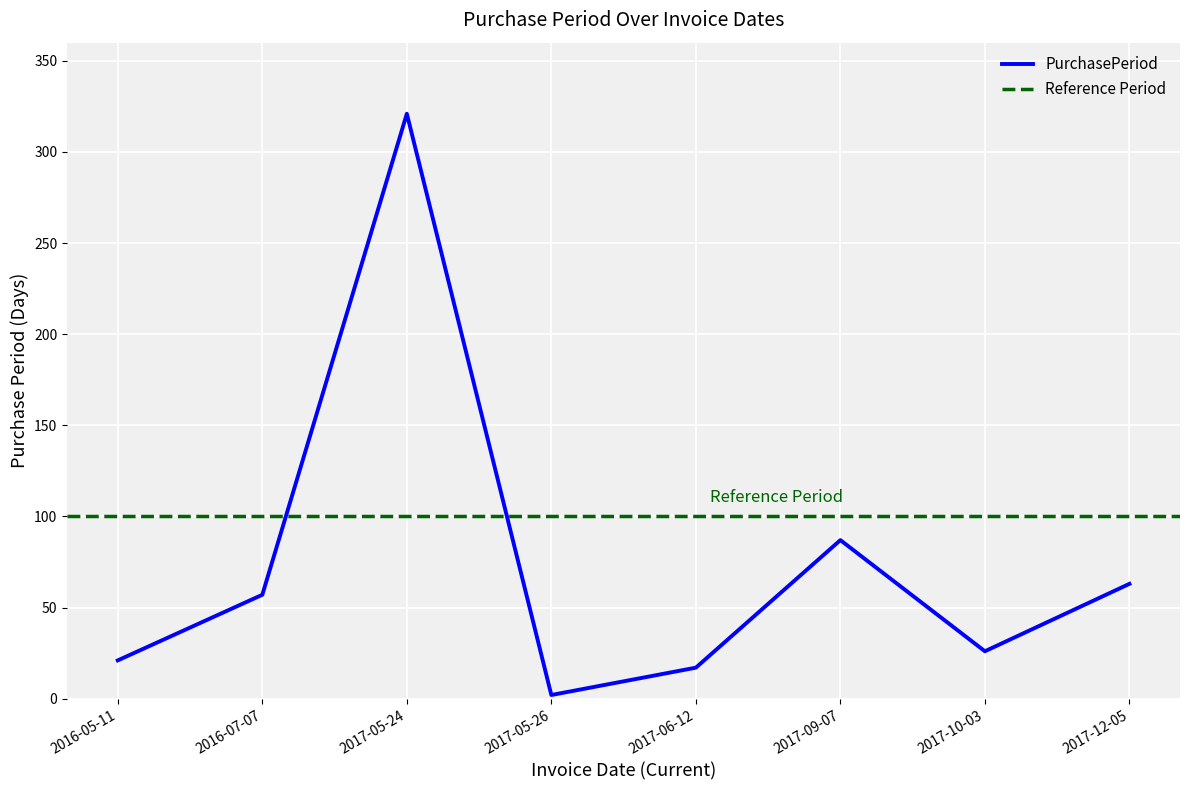

At which category does the data reach its first local peak?

2017-05-24